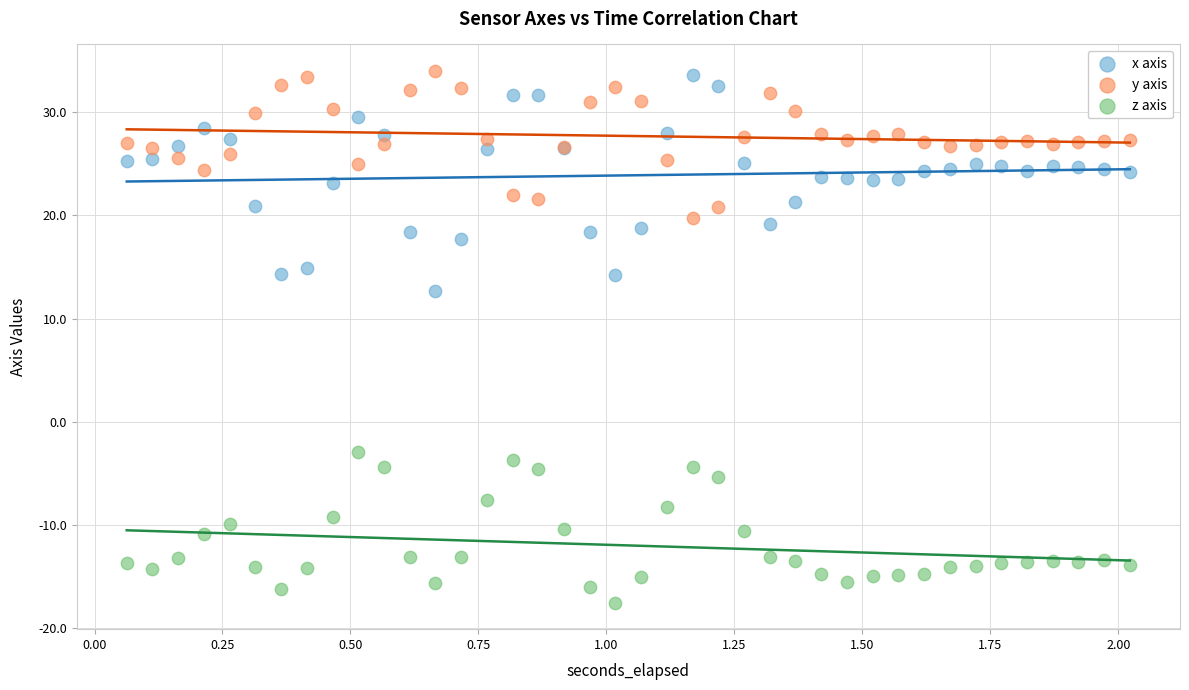

Which series has the widest spread of Y values?

x axis